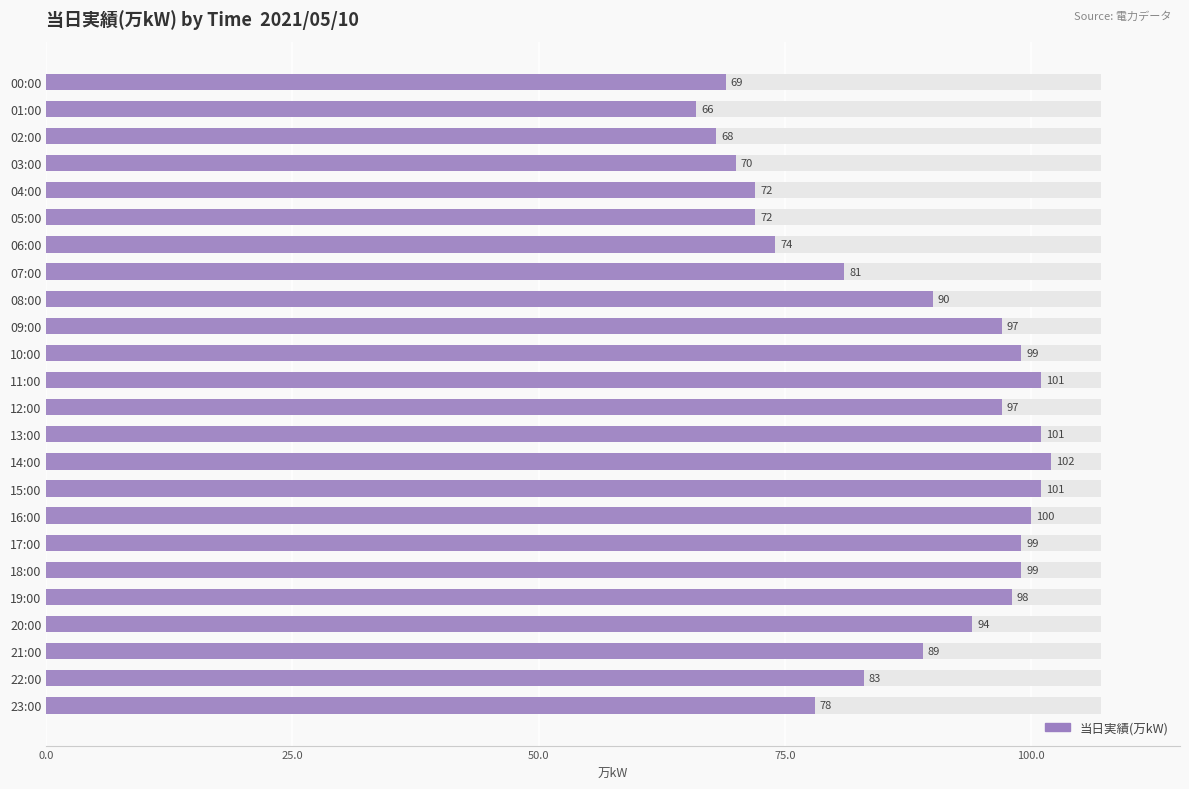

True or false: the data shows 94 at 20:00.

True